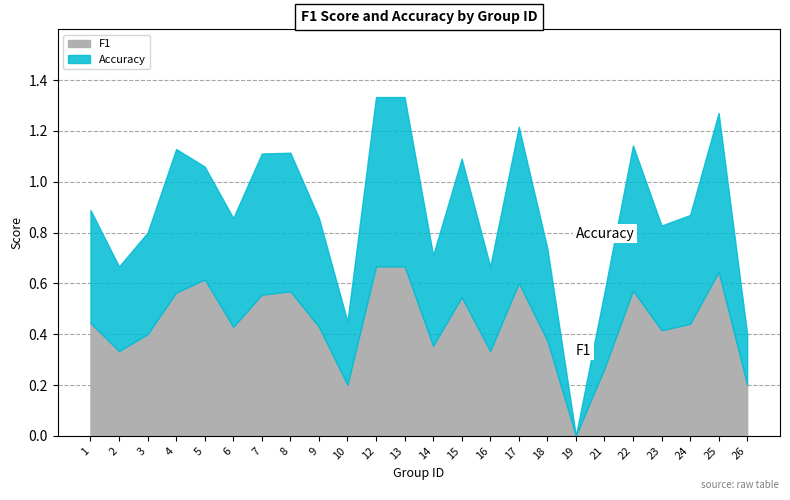

List the series in order of their peak value, lowest first.

F1, Accuracy